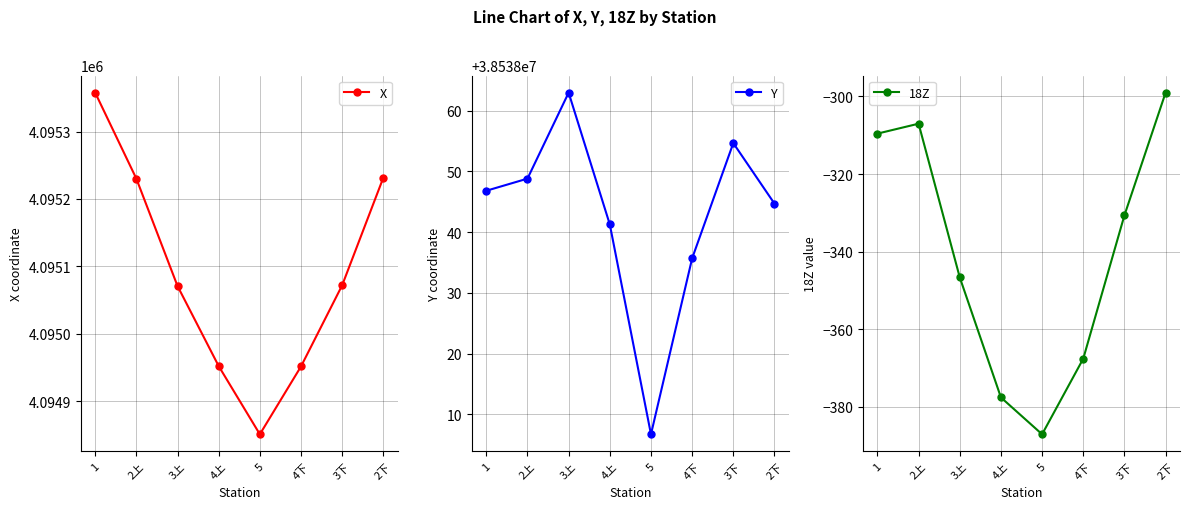

What is the smallest value displayed?

-387.1